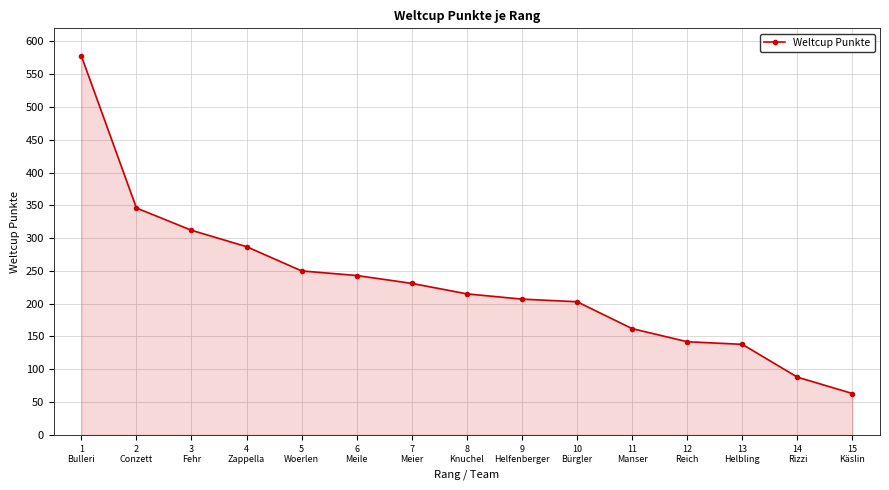

What is the difference between the maximum and second lowest values?

490